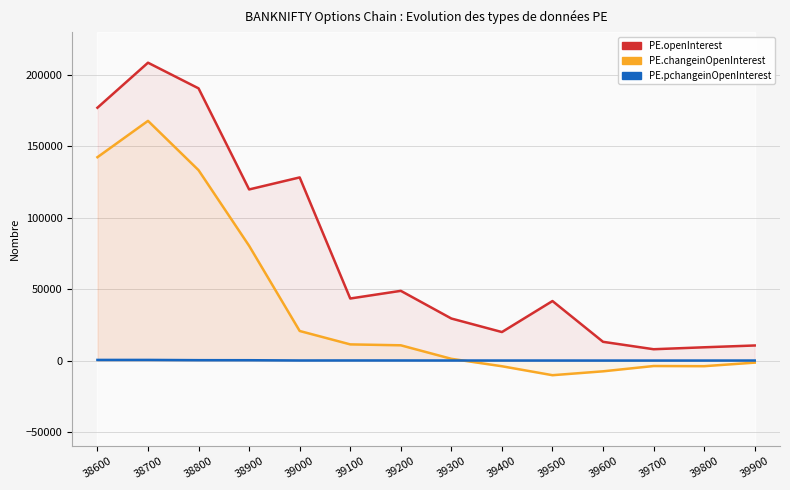

At which category does the chart reach its peak across all series?

38700